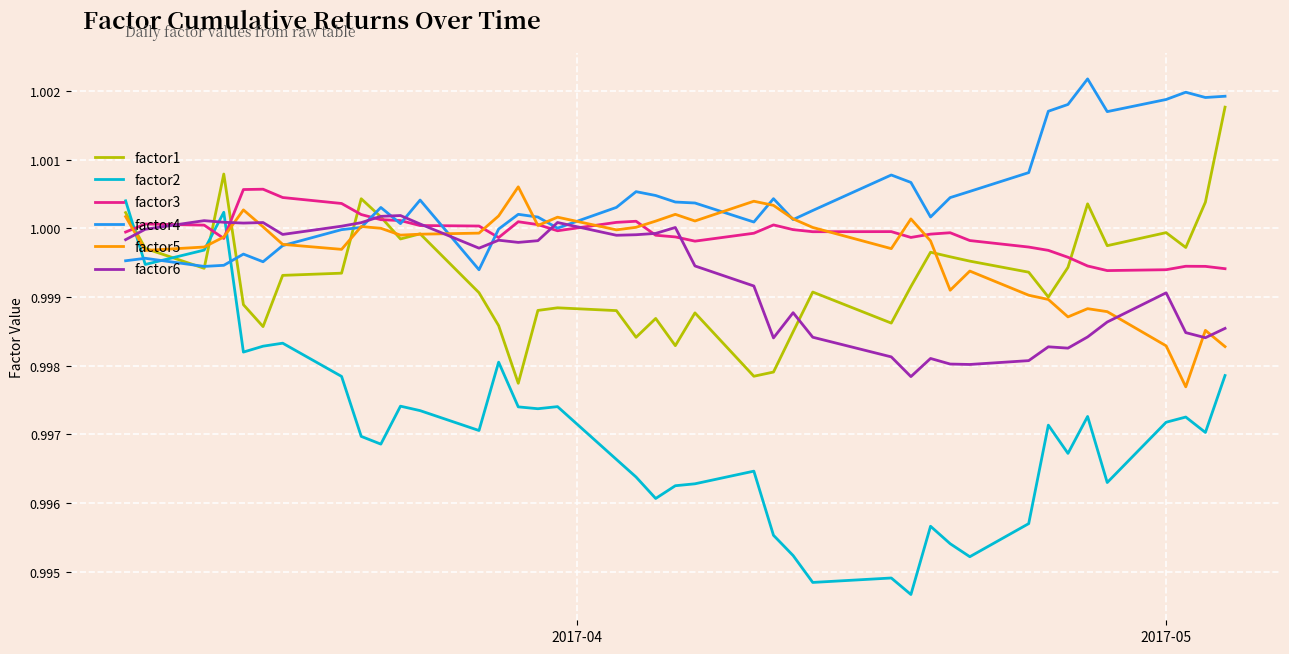

After their last crossing, which series has the higher values: factor2 or factor1?

factor1